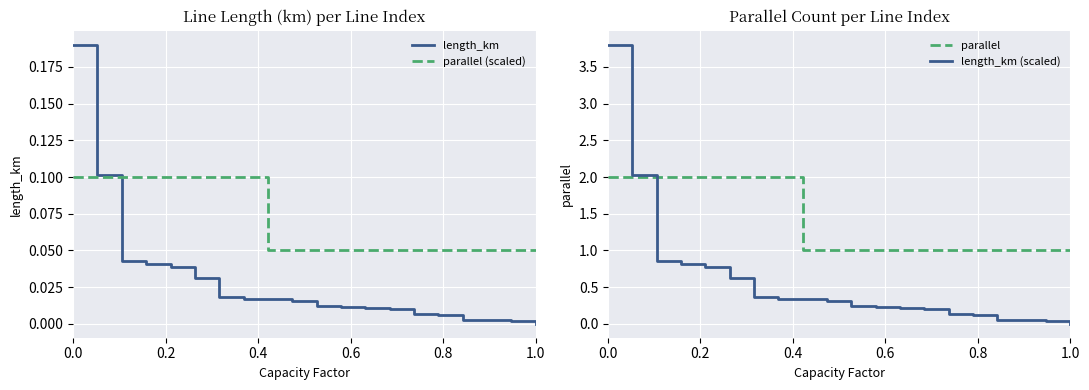

True or false: parallel has a value of 2.0 at 0.0.

True